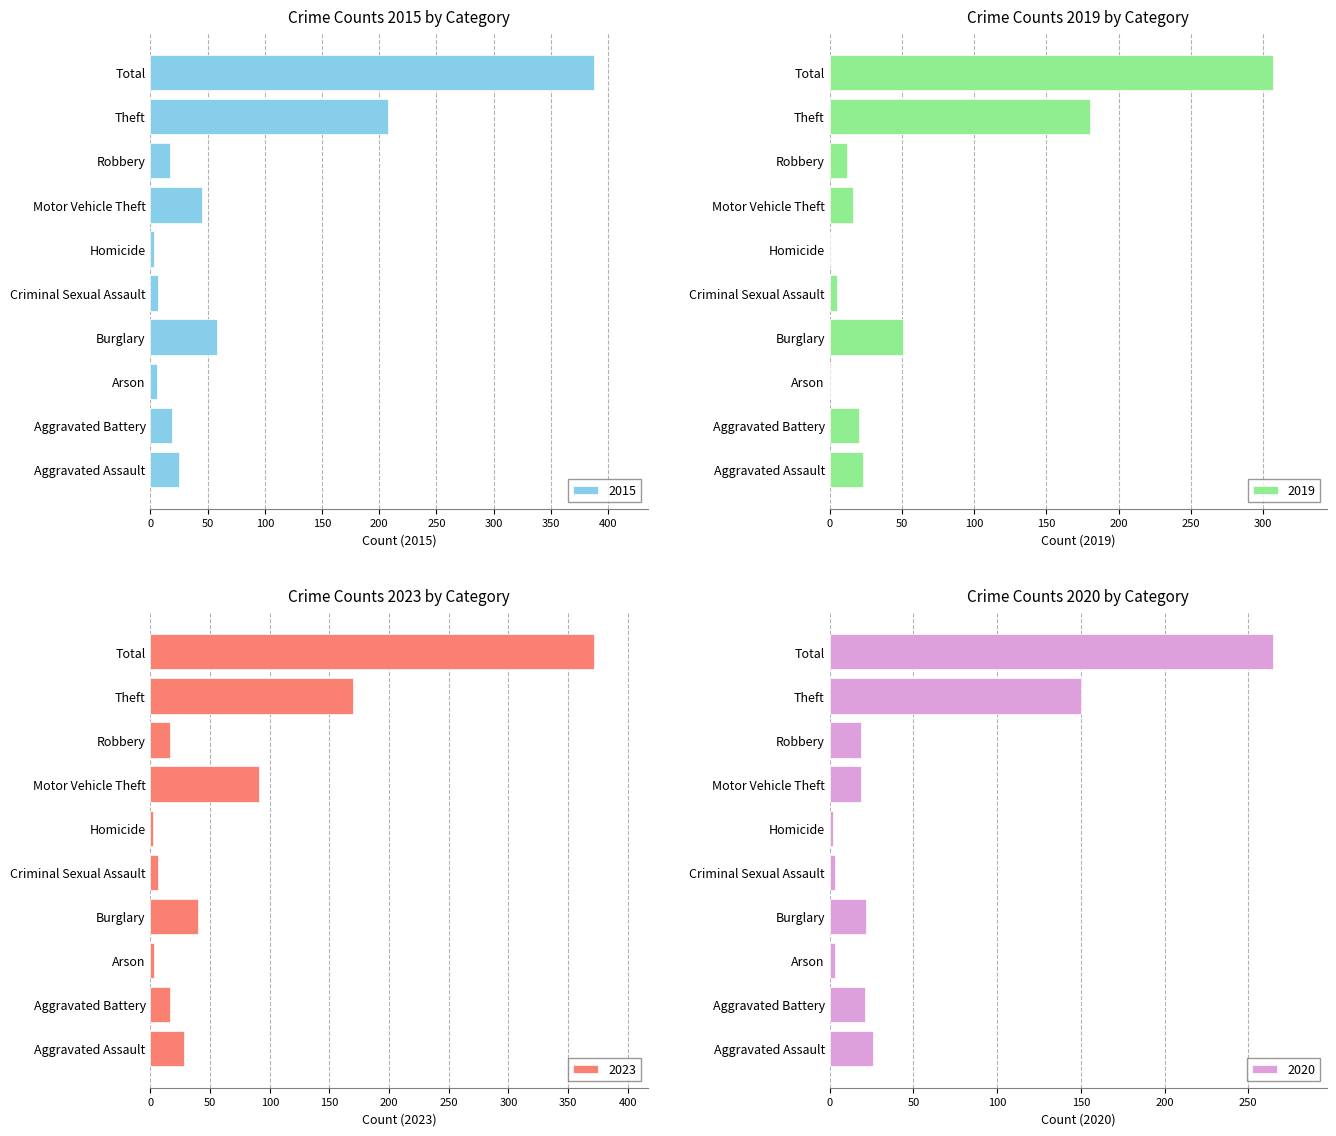

At Aggravated Battery, list the series in order from smallest to largest.

2023, 2015, 2019, 2020